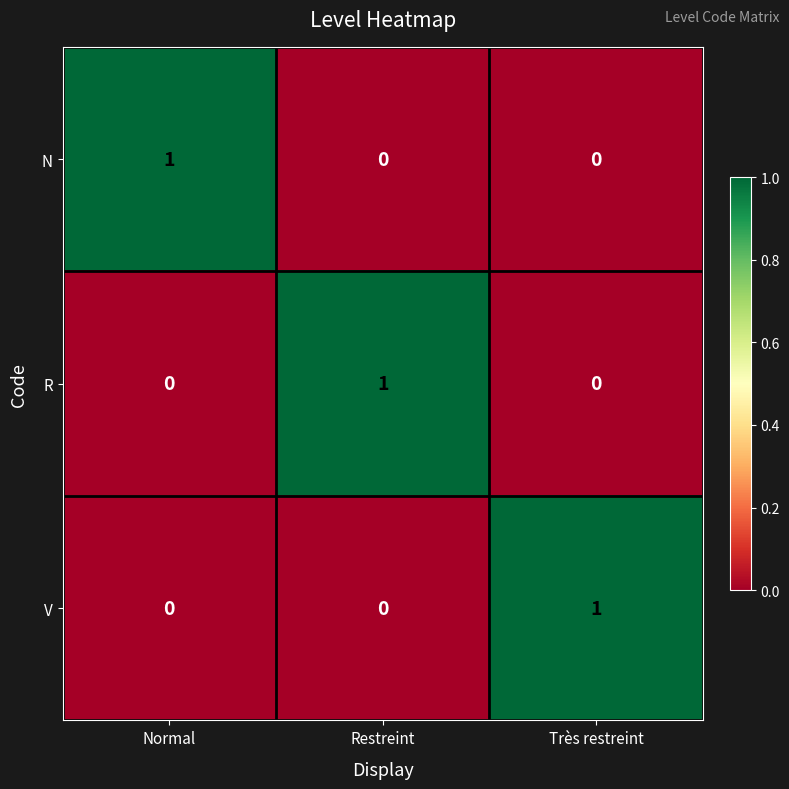

At which label does V reach its peak?

Très restreint